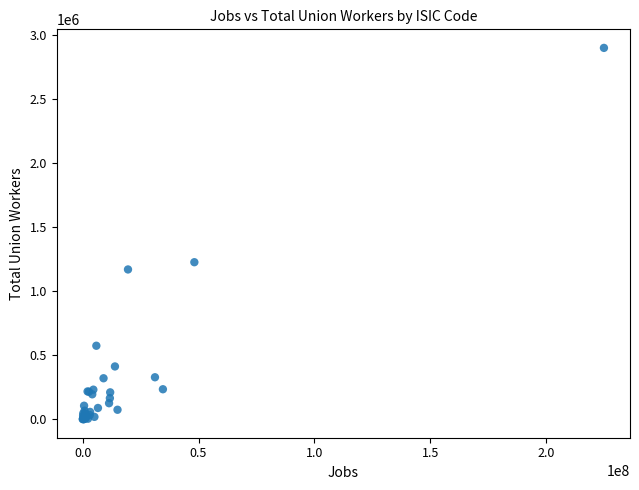

What Y value in the scatter plot is closest to 1449255?

1225317